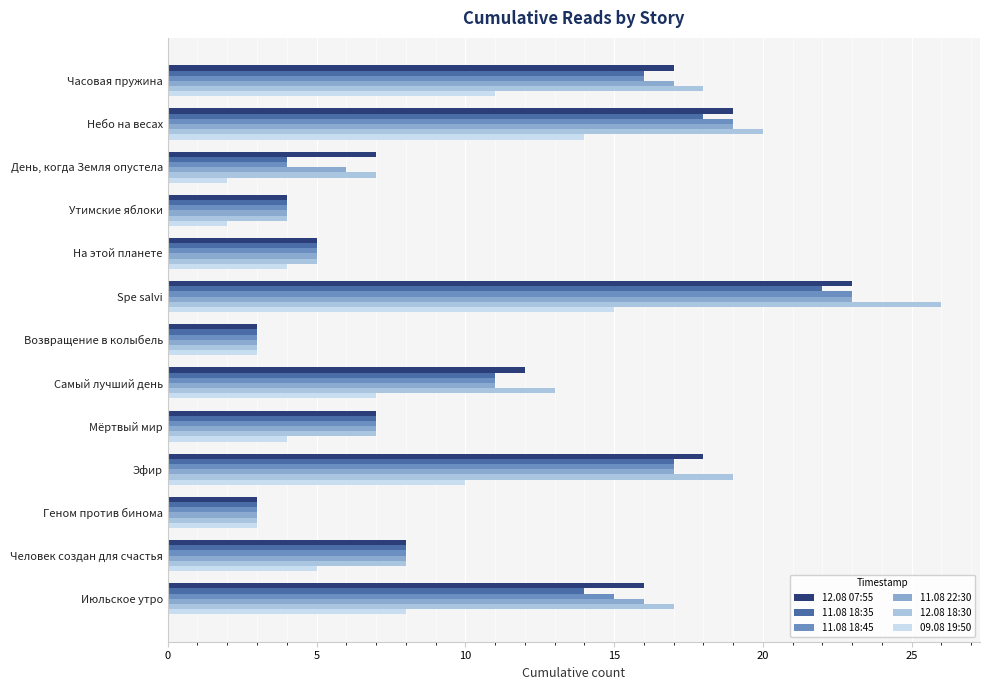

How many data points does each series have?

13